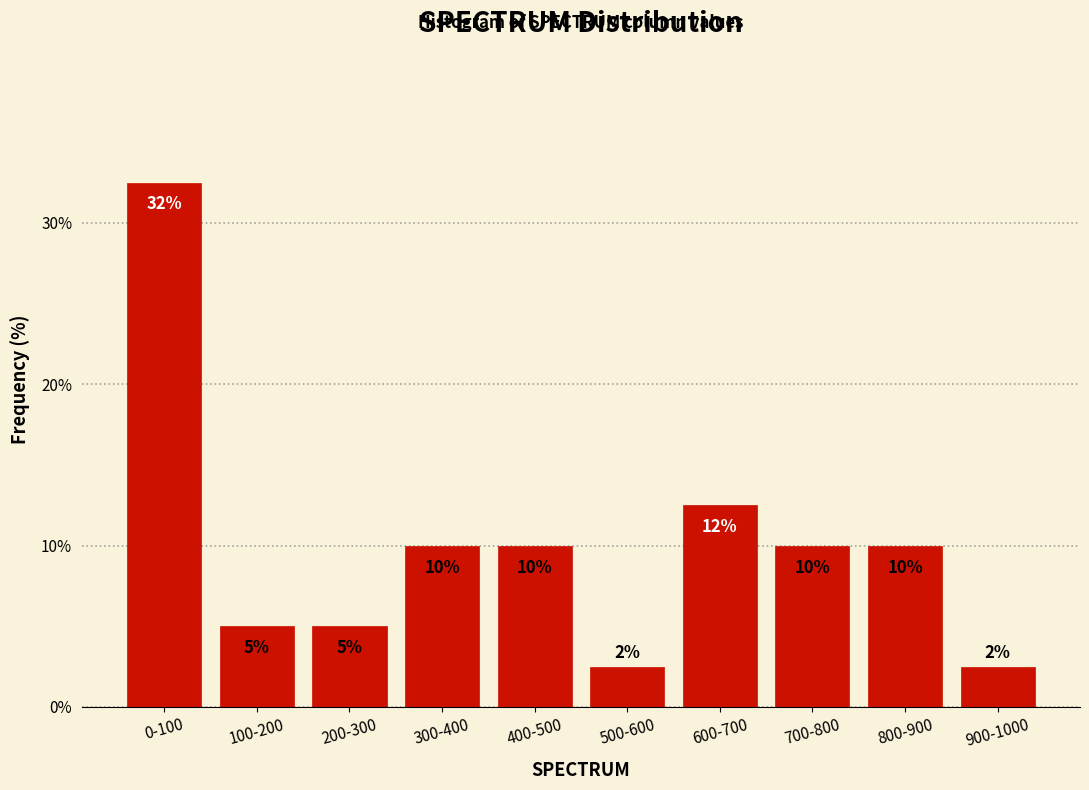

What is the minimum value shown in the chart?

2.5